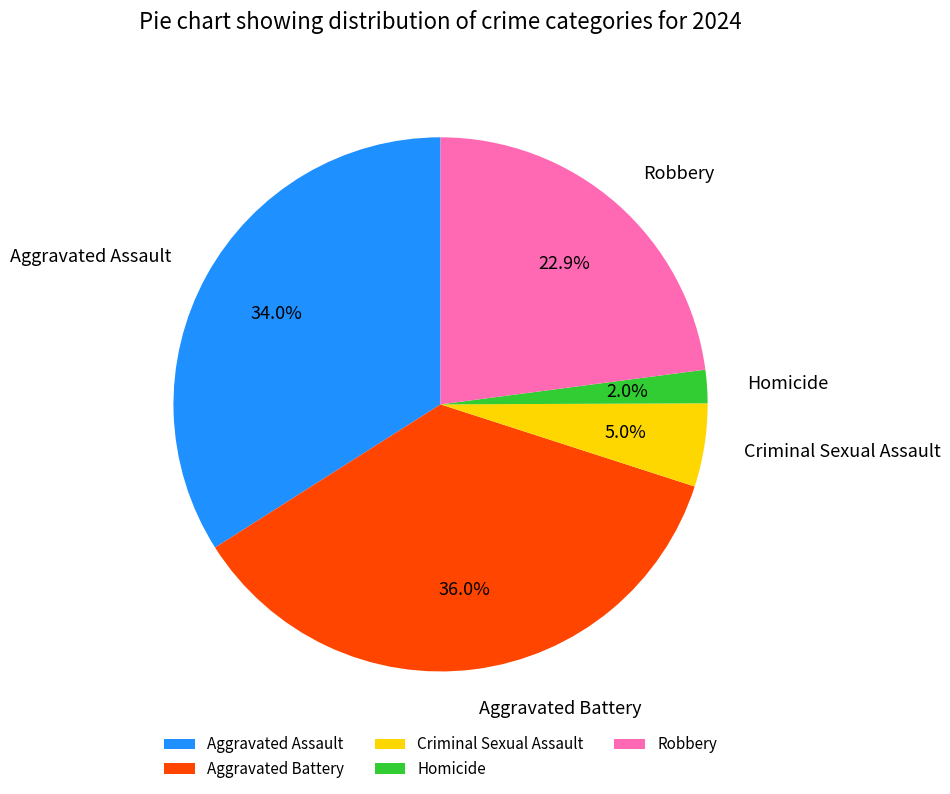

Is it true that Criminal Sexual Assault is 17% of the pie?

False